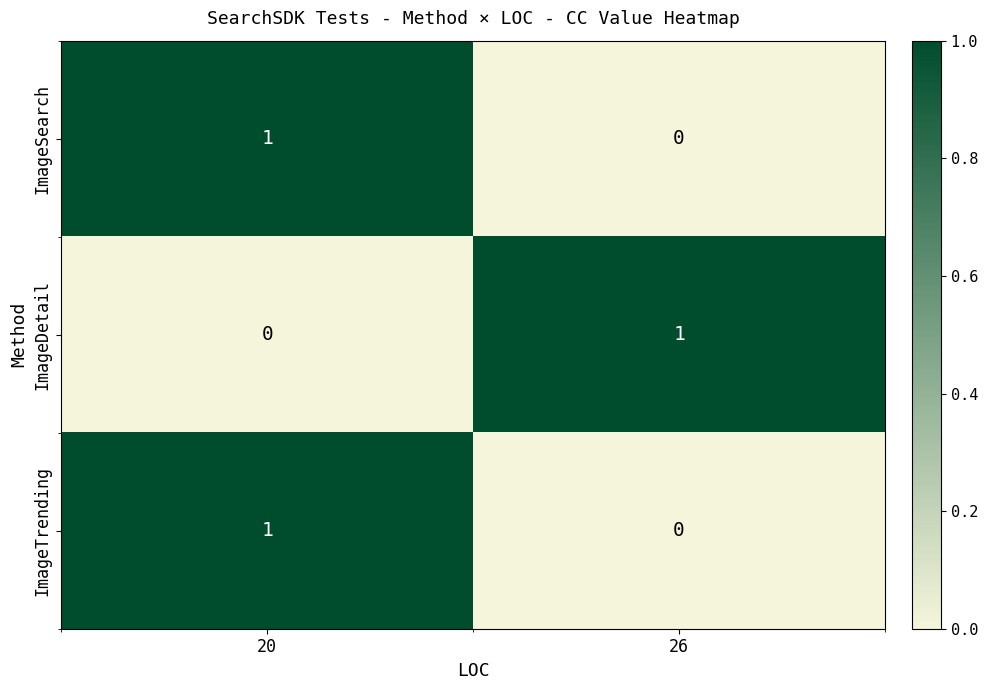

Is the value of ImageDetail at 20 greater than the value of ImageTrending at 20?

No